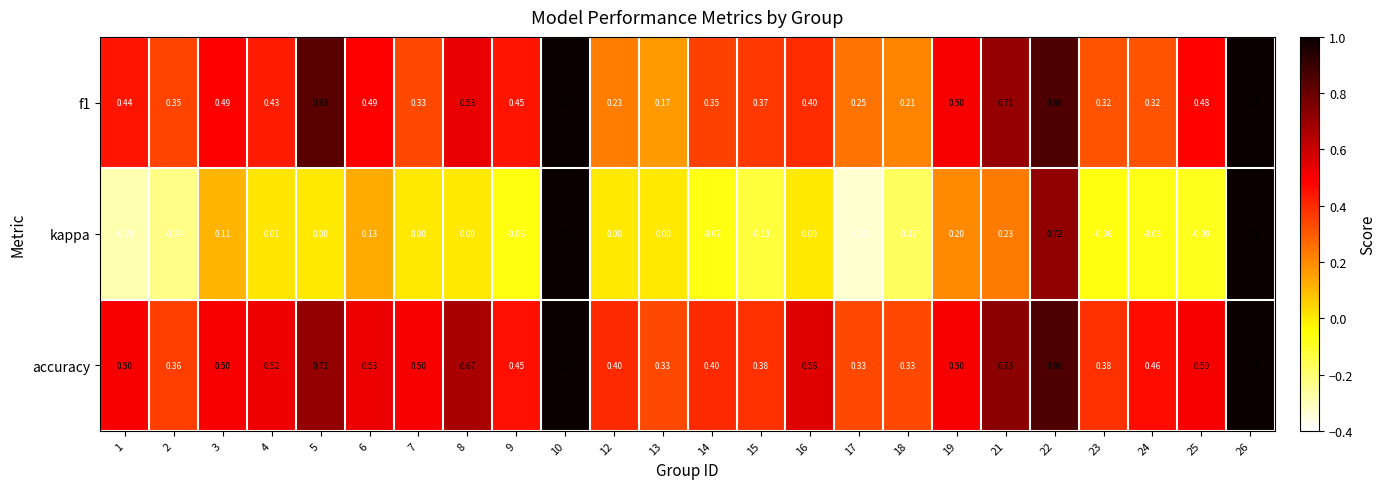

What is the difference between the highest and lowest values at 6?

0.4